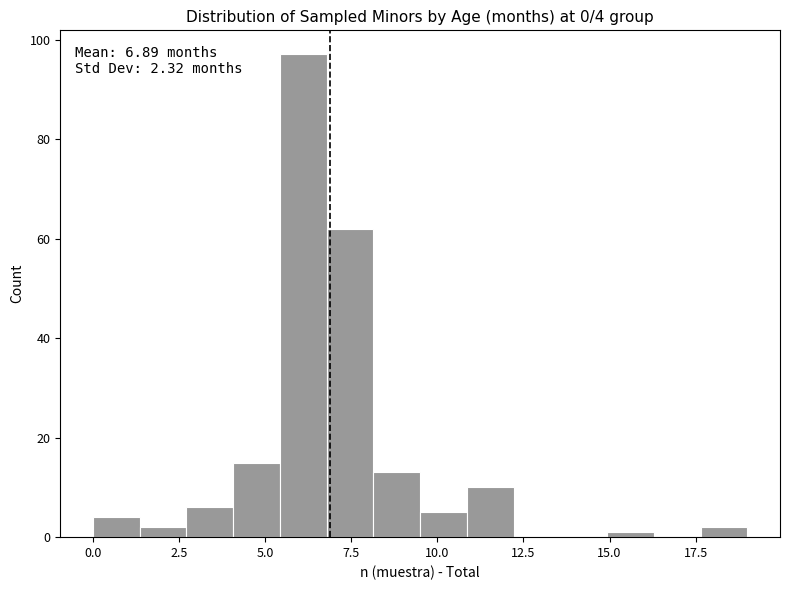

Read against the x-axis, roughly where is the centre of the tallest bar?

6.0